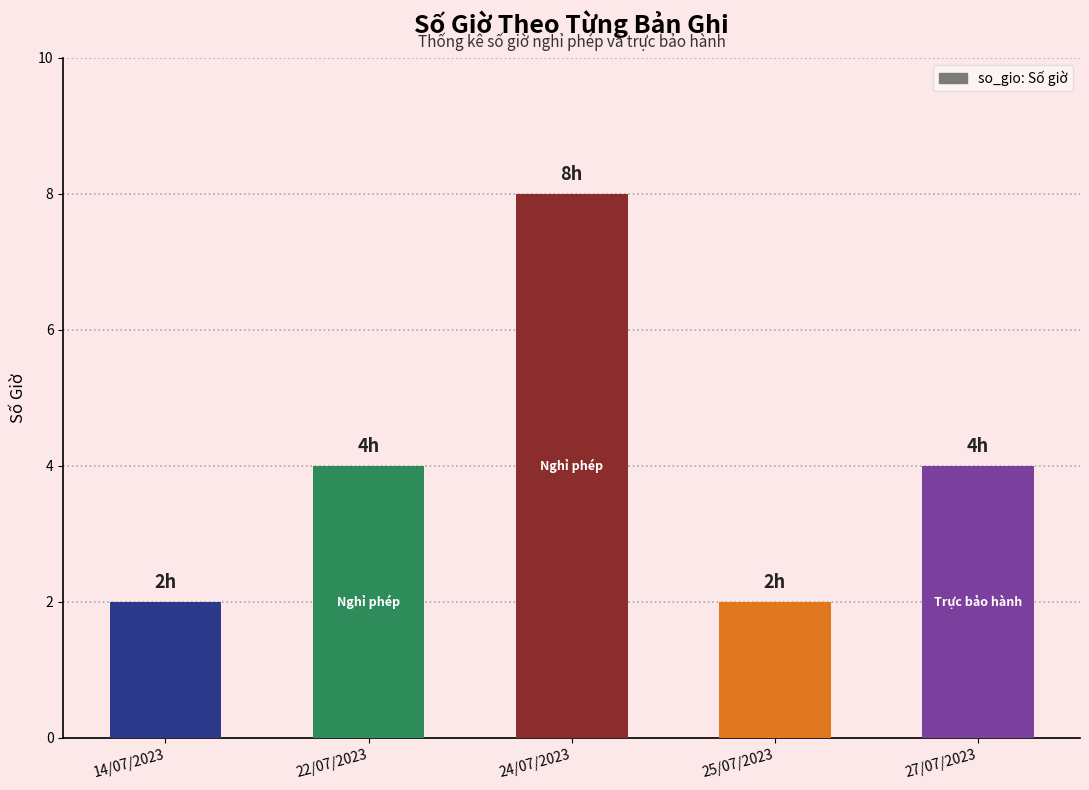

What is the label of the 2nd bar from the left?

22/07/2023